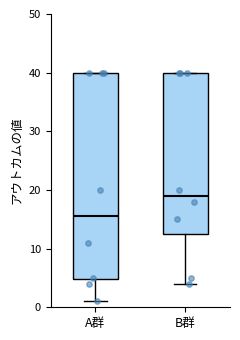

Which box's median line is the lowest?

A群